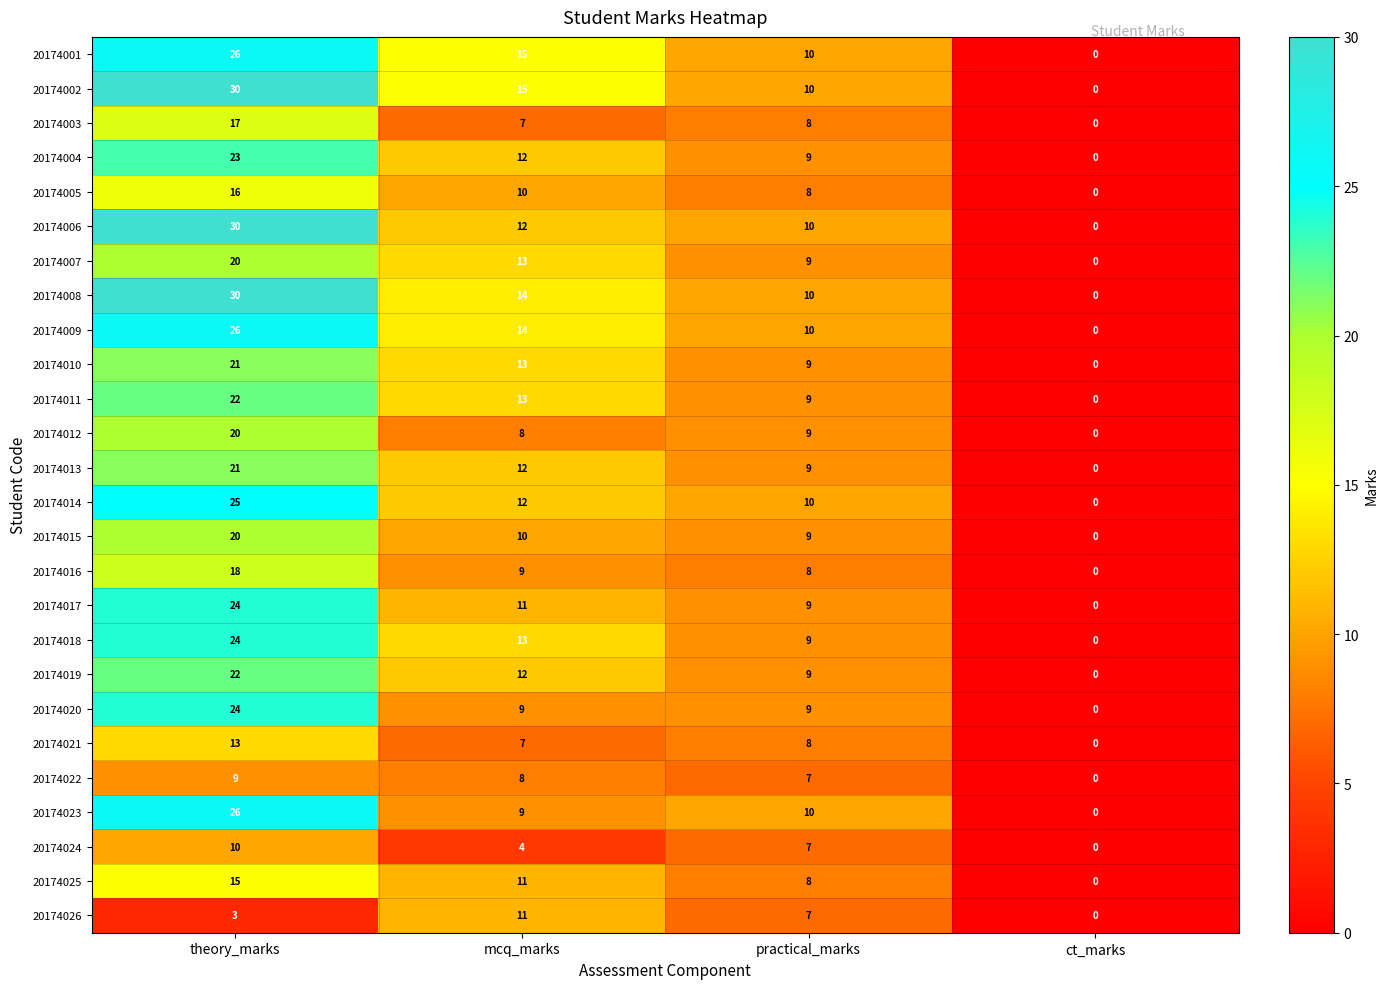

Read the 20174002 value at practical_marks, to the nearest 5.

10